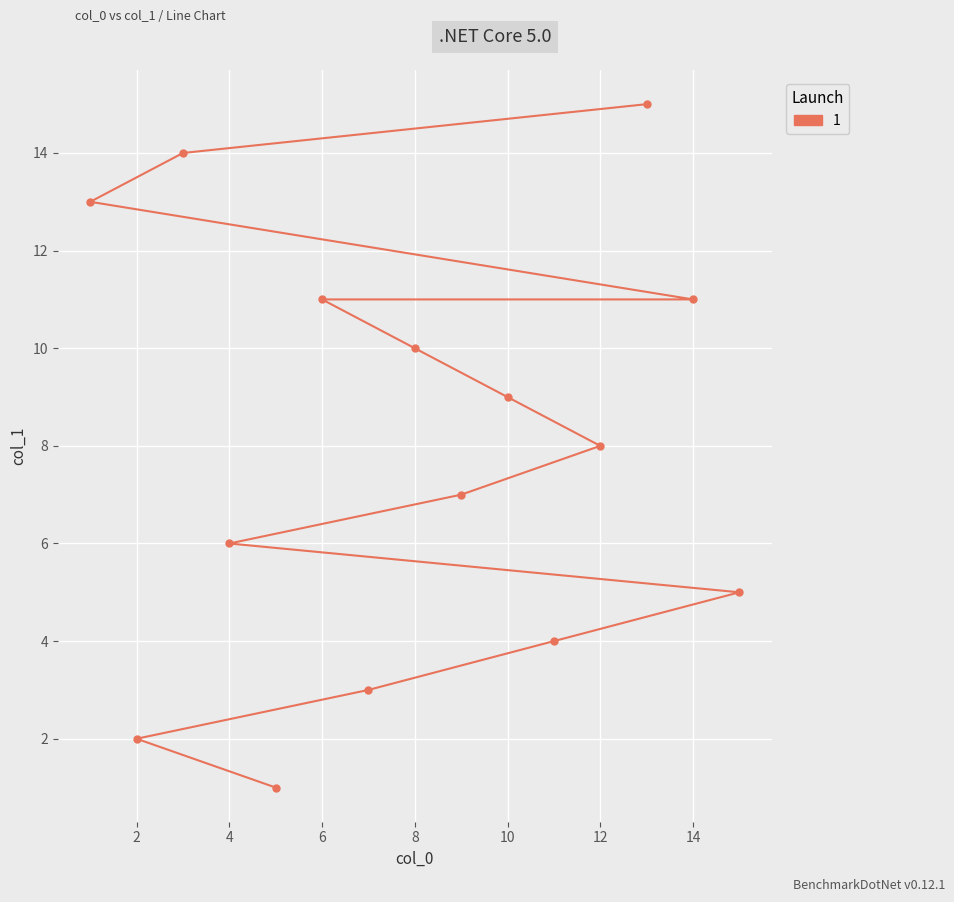

List the labels in order of value, smallest first.

5, 2, 7, 11, 15, 4, 9, 12, 10, 8, 6, 14, 1, 3, 13